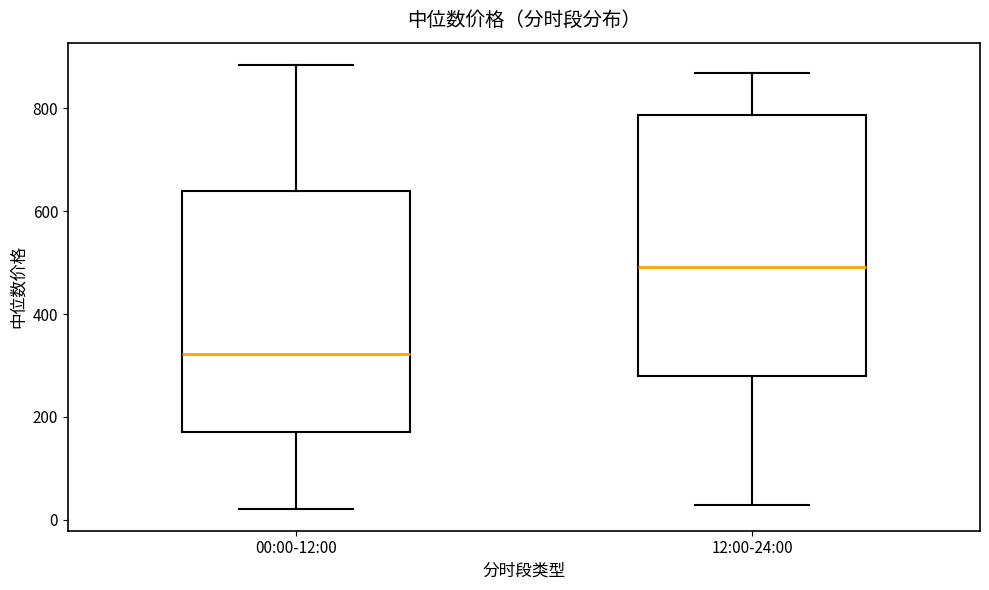

Comparing the boxes themselves (not the whiskers), which one is the tallest?

12:00-24:00